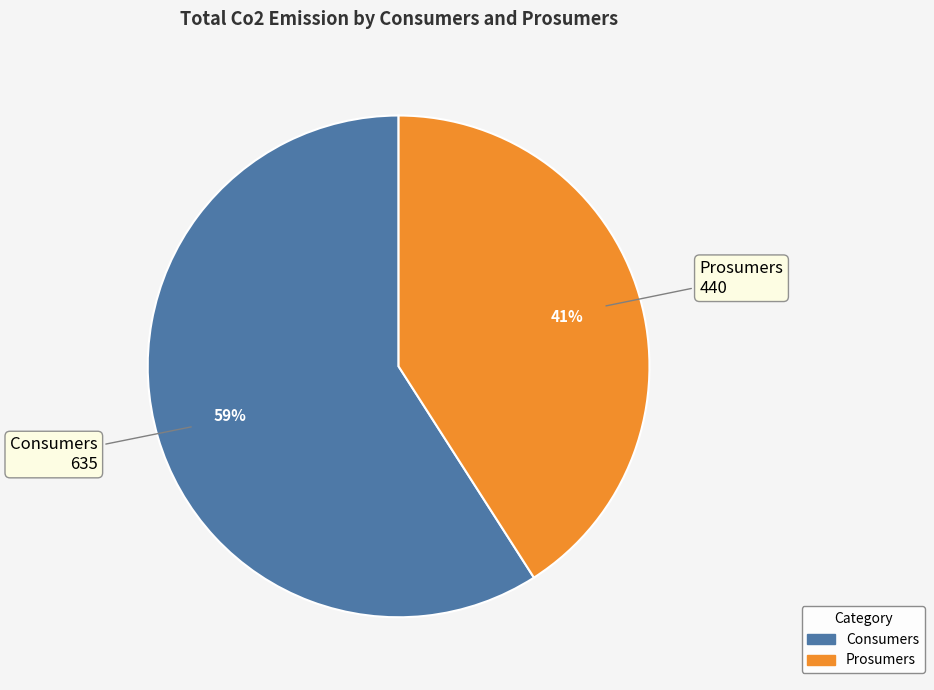

Is it true that Prosumers is 41% of the pie?

True